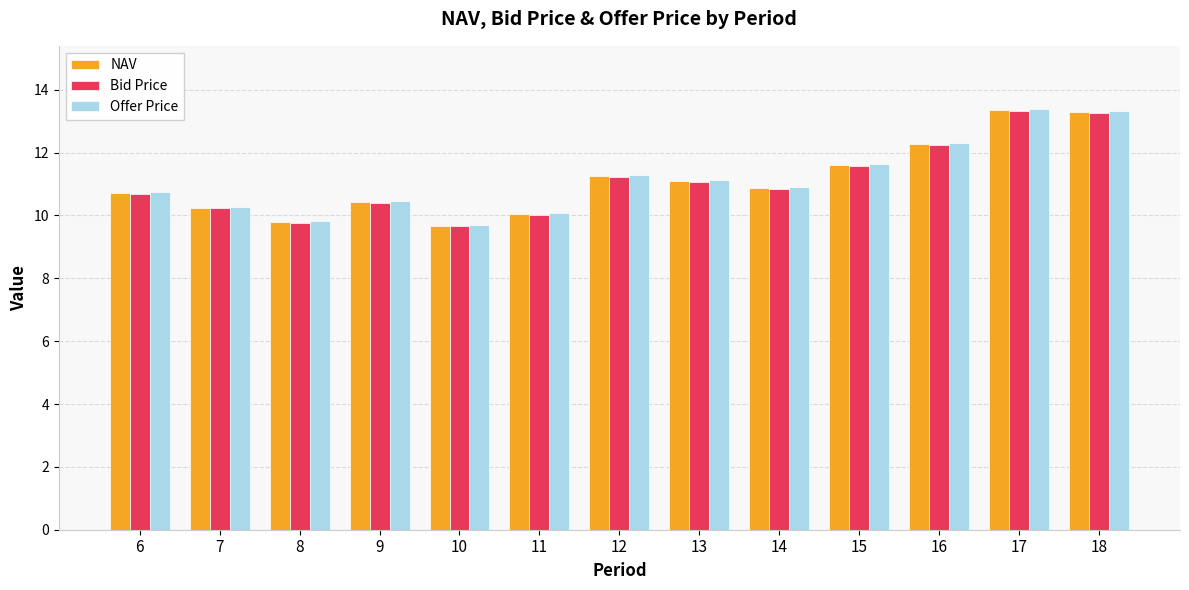

Reading left to right, transcribe all the data shown in this chart.

NAV: 6=10.7	7=10.3	8=9.8	9=10.4	10=9.7	11=10.0	12=11.3	13=11.1	14=10.9	15=11.6	16=12.3	17=13.4	18=13.3
Bid Price: 6=10.7	7=10.2	8=9.8	9=10.4	10=9.6	11=10.0	12=11.2	13=11.1	14=10.8	15=11.6	16=12.2	17=13.3	18=13.2
Offer Price: 6=10.7	7=10.3	8=9.8	9=10.4	10=9.7	11=10.1	12=11.3	13=11.1	14=10.9	15=11.6	16=12.3	17=13.4	18=13.3